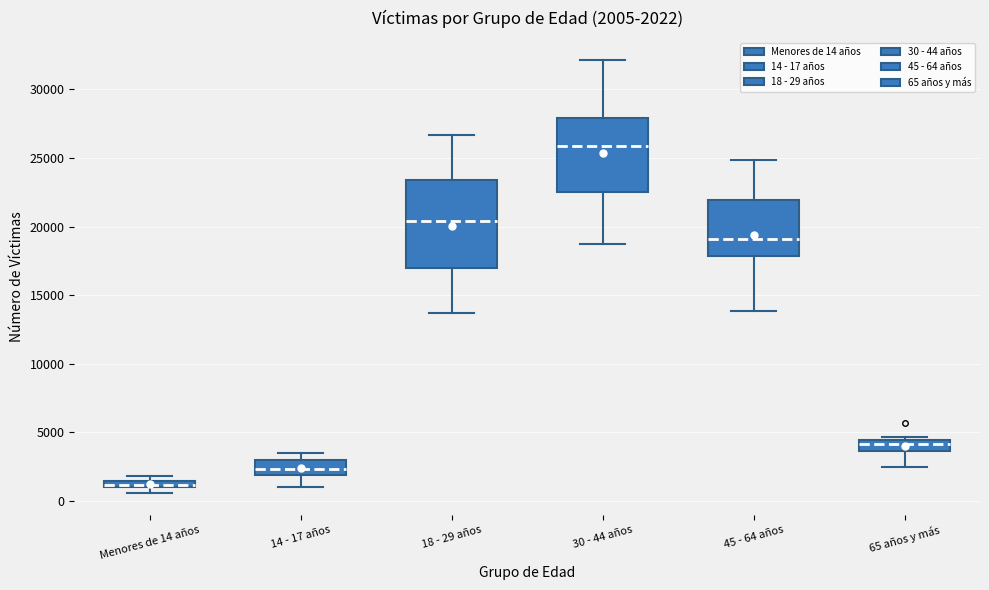

Which box is the tallest, from its lower edge to its upper edge?

18 - 29 años